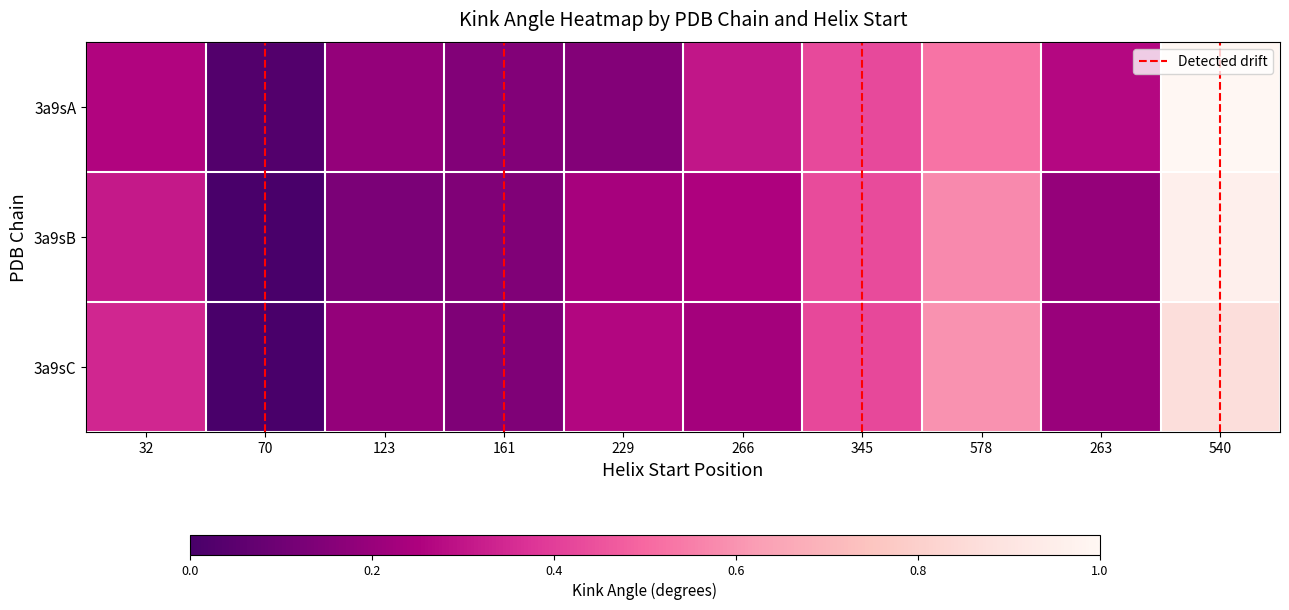

What is the average value of the 3a9sC series?

0.3